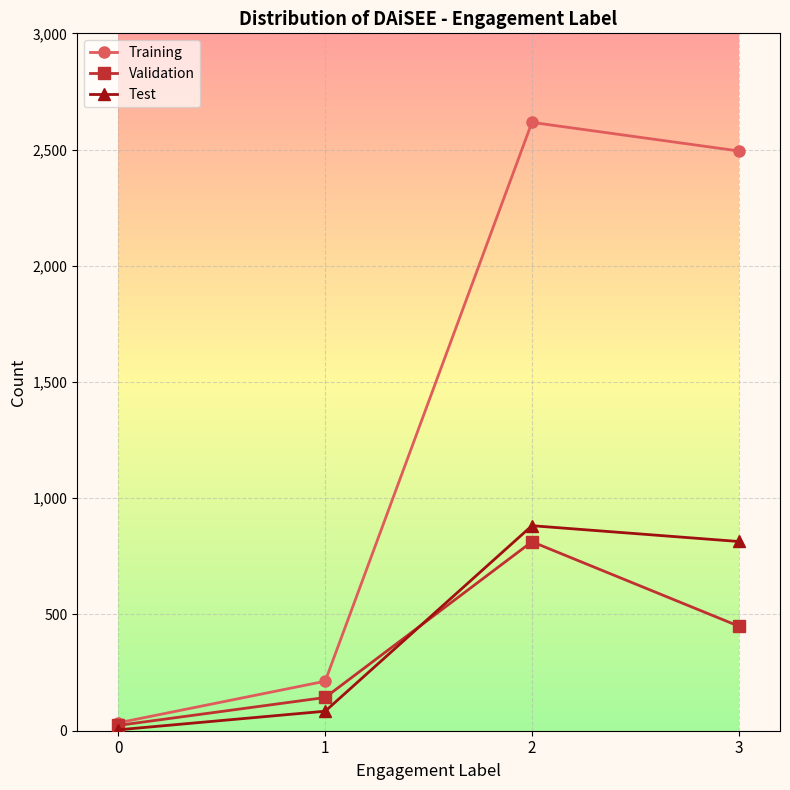

True or false: Test and Training intersect in this chart.

False